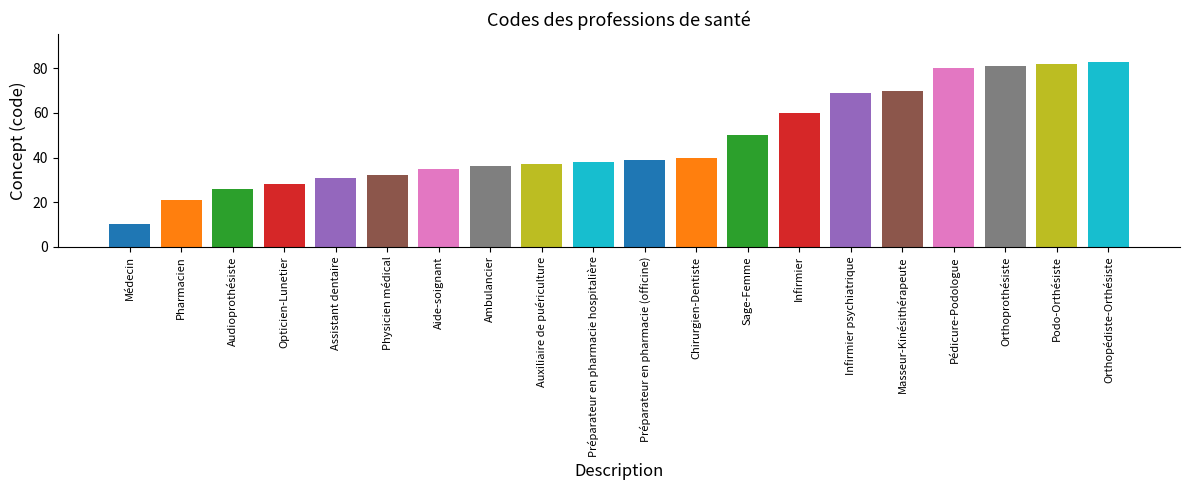

Reading right to left, what are all the values shown in this chart?

Orthopédiste-Orthésiste=83	Podo-Orthésiste=82	Orthoprothésiste=81	Pédicure-Podologue=80	Masseur-Kinésithérapeute=70	Infirmier psychiatrique=69	Infirmier=60	Sage-Femme=50	Chirurgien-Dentiste=40	Préparateur en pharmacie (officine)=39	Préparateur en pharmacie hospitalière=38	Auxiliaire de puériculture=37	Ambulancier=36	Aide-soignant=35	Physicien médical=32	Assistant dentaire=31	Opticien-Lunetier=28	Audioprothésiste=26	Pharmacien=21	Médecin=10